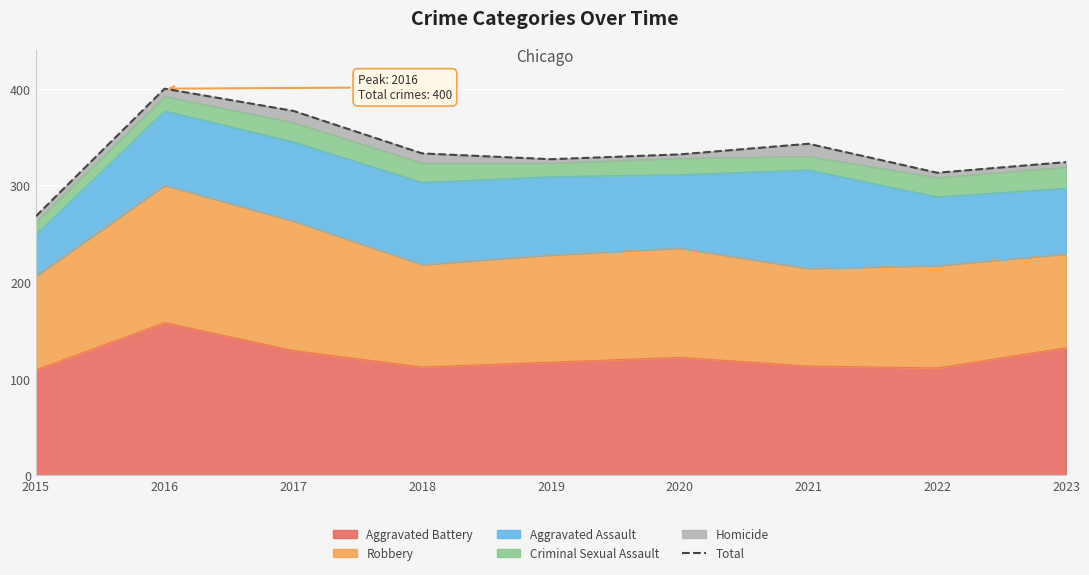

Reading left to right, list all the values displayed in this chart.

268	400	377	333	327	332	343	313	324